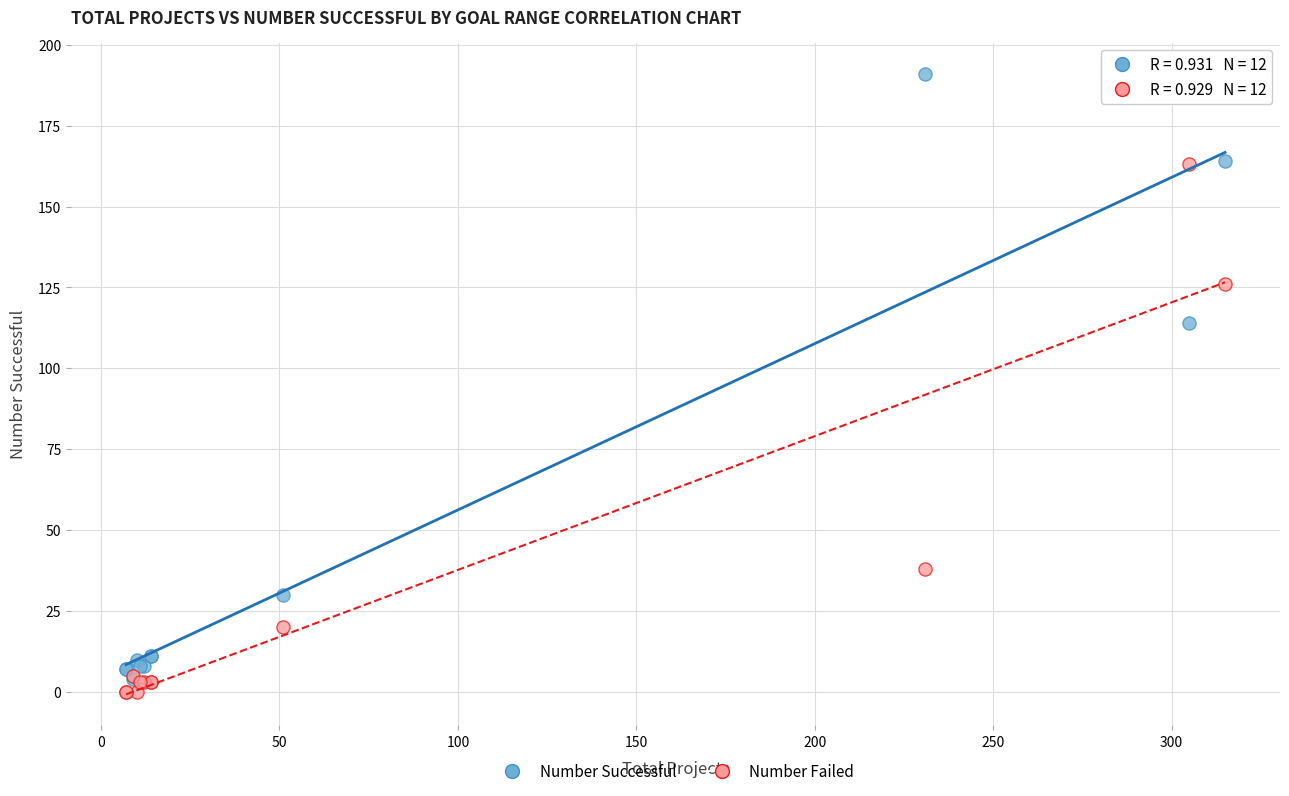

Across all series, what Y value is closest to 95?

114